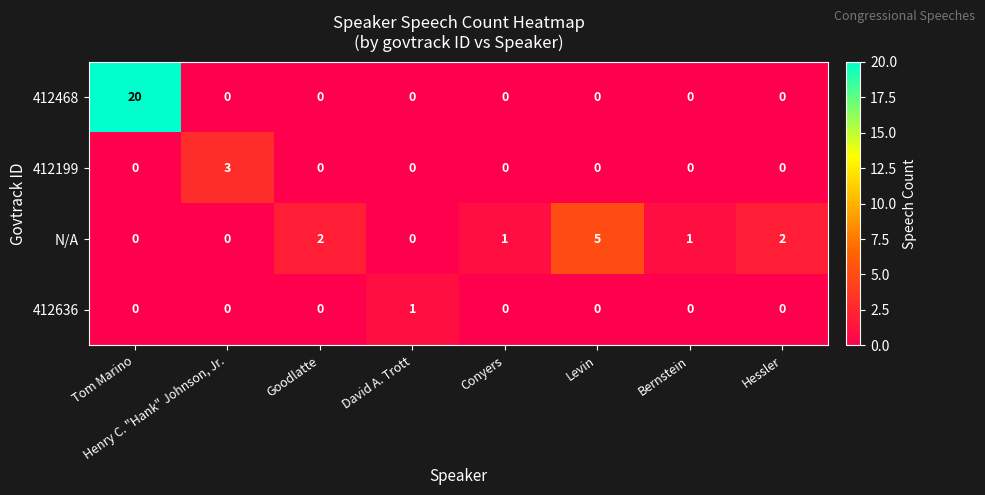

The value of 412636 at Hessler is 0. True or false?

True